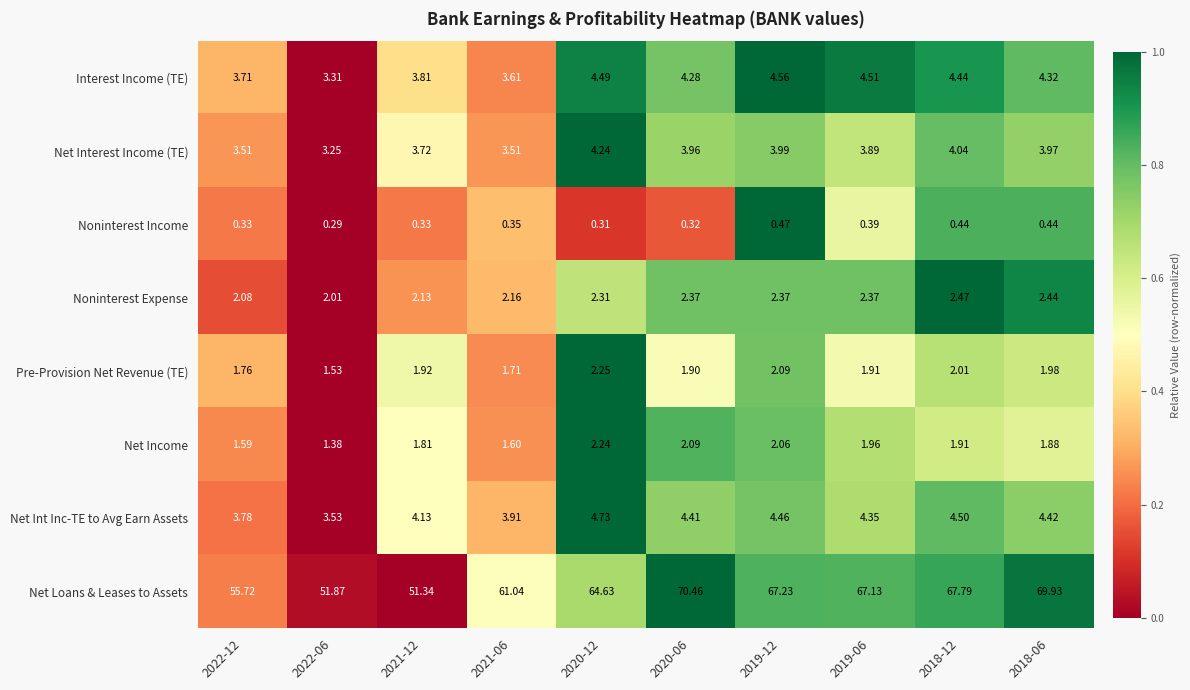

What is the total value across all series at 2019-12?

87.2